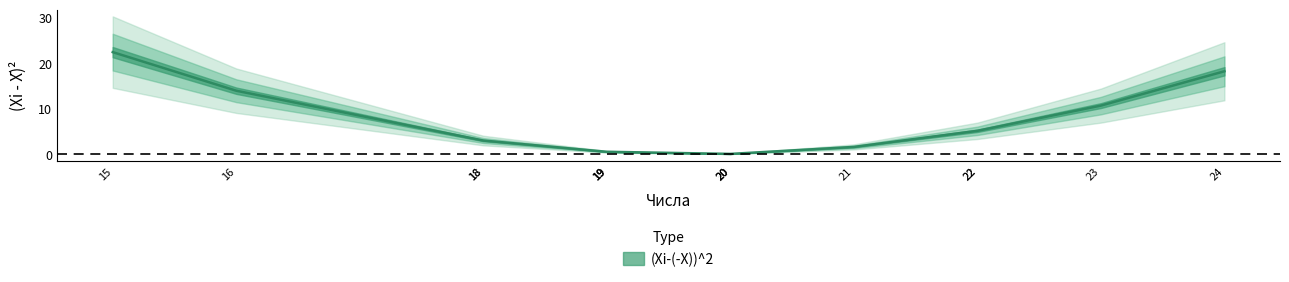

What is the minimum value shown in the chart?

0.1